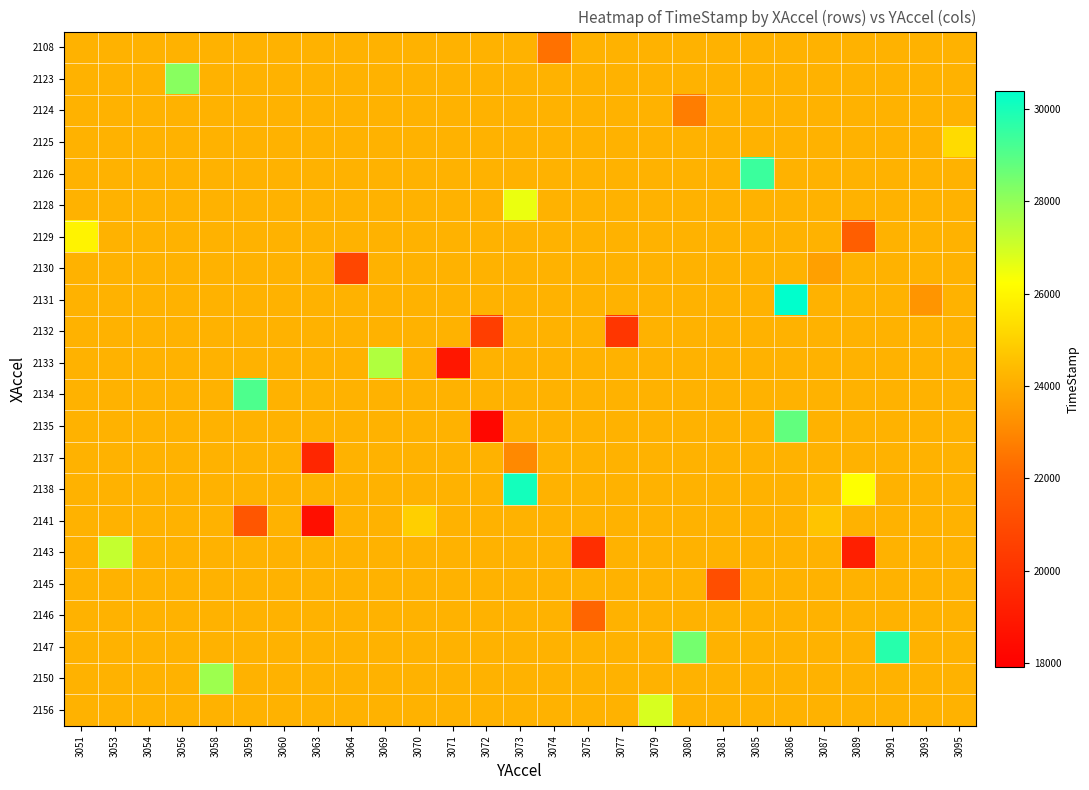

Between 3072 and 3070, which is larger?

3072